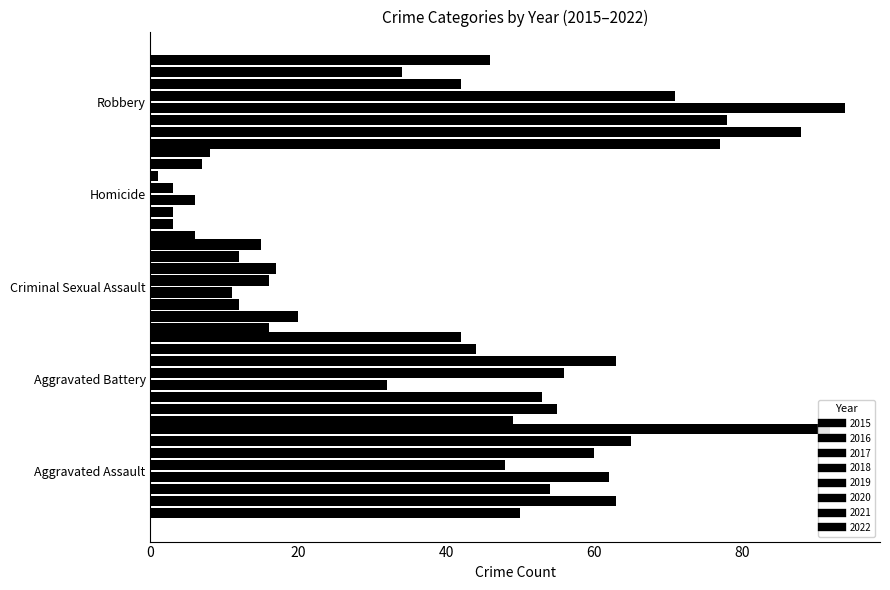

Reading left to right, list all the values displayed in this chart.

Aggravated Assault: 50	63	54	62	48	60	65	92
Aggravated Battery: 49	55	53	32	56	63	44	42
Criminal Sexual Assault: 16	20	12	11	16	17	12	15
Homicide: 6	3	3	6	3	1	7	8
Robbery: 77	88	78	94	71	42	34	46